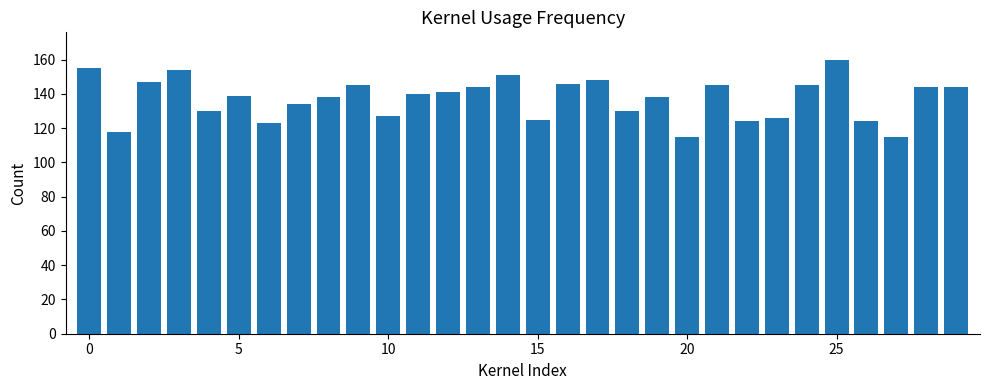

What is the smallest value displayed?

115